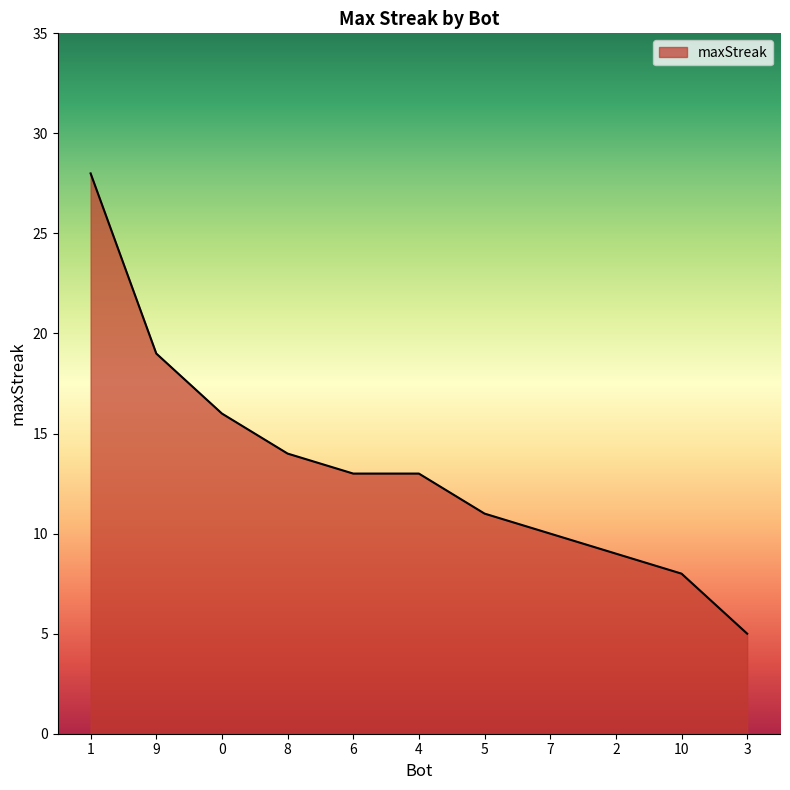

Where does the data first go above 13?

1